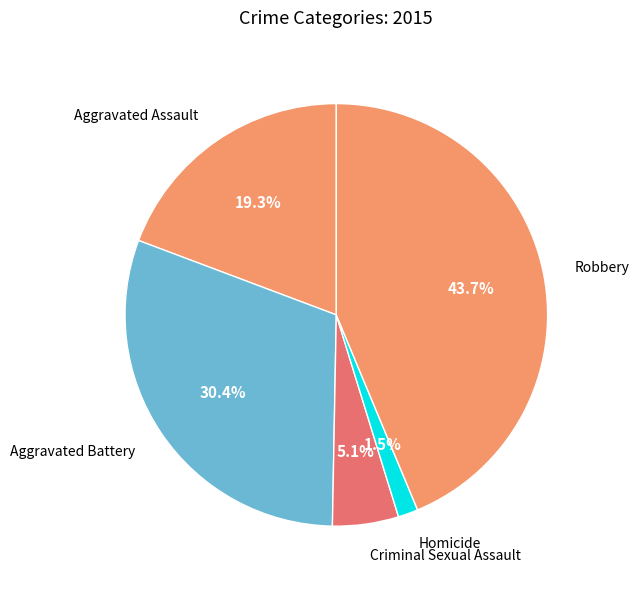

Combined, what portion of the pie is Robbery and Aggravated Assault?

63.0%